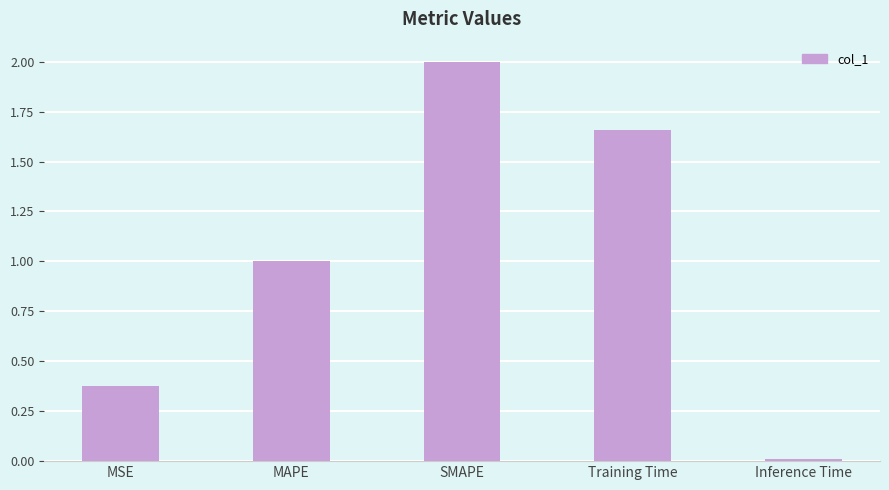

How many bars are there in total?

5